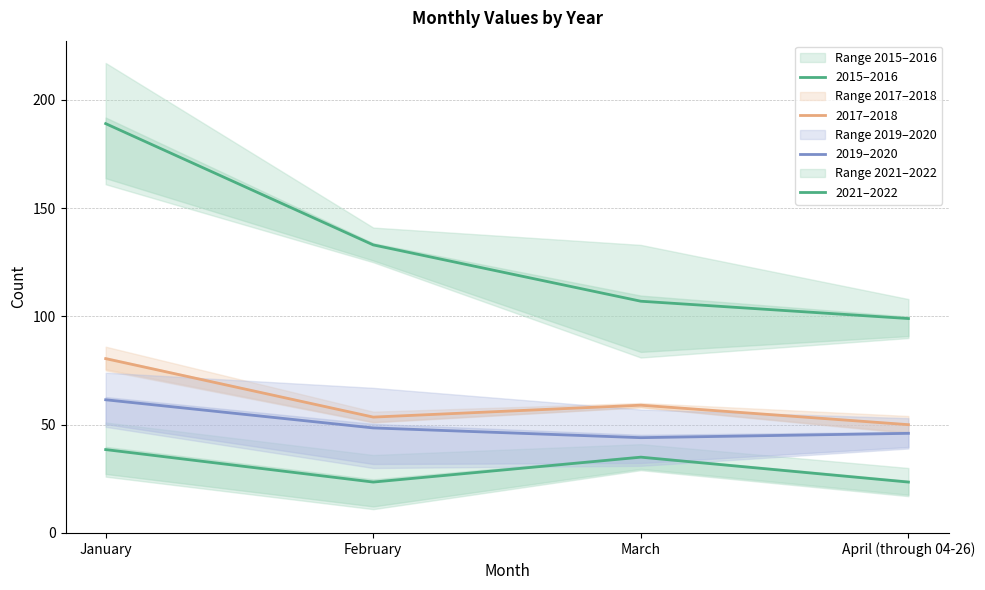

What is the value of the 2019–2020 point at the 2nd from the left?

48.5